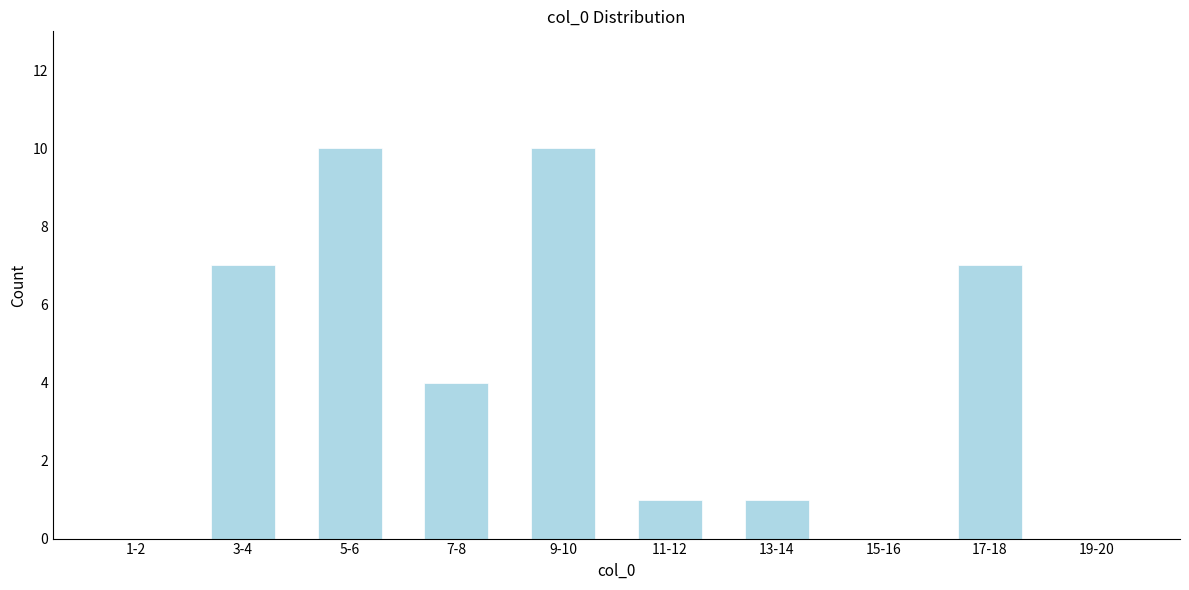

Reading right to left, list all the values displayed in this chart.

19-20=0	17-18=7	15-16=0	13-14=1	11-12=1	9-10=10	7-8=4	5-6=10	3-4=7	1-2=0